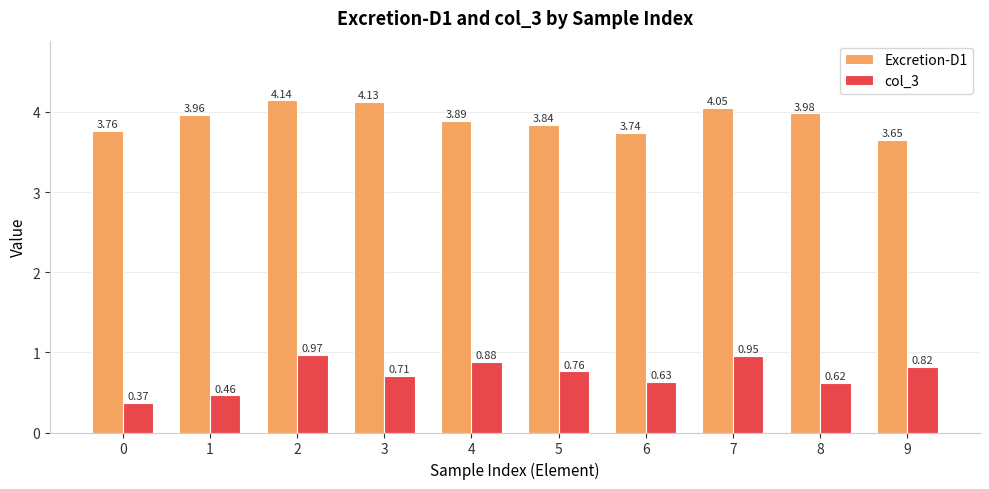

The value of Excretion-D1 at 1 is 4.0. True or false?

True